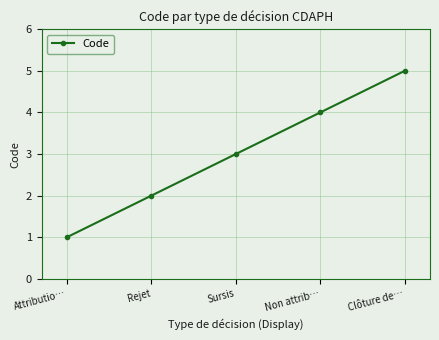

What is the minimum value shown in the chart?

1